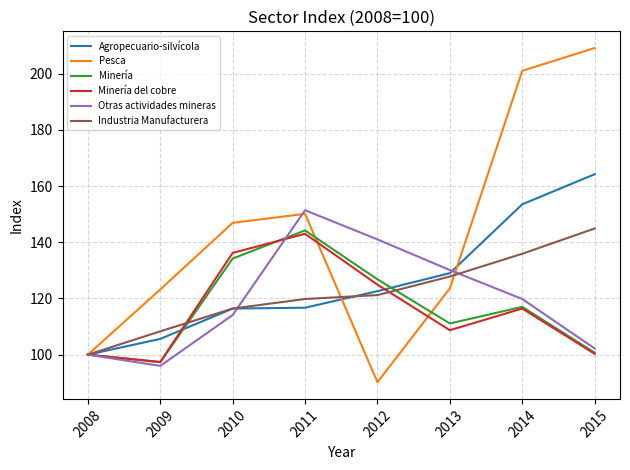

Which category has the lowest value across all series?

2012